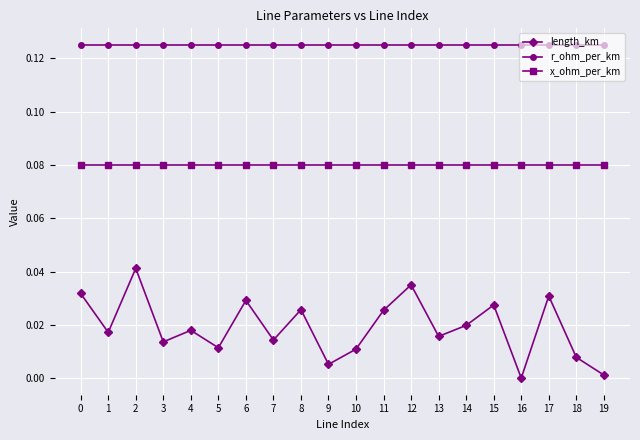

Where is the first local maximum for length_km?

2